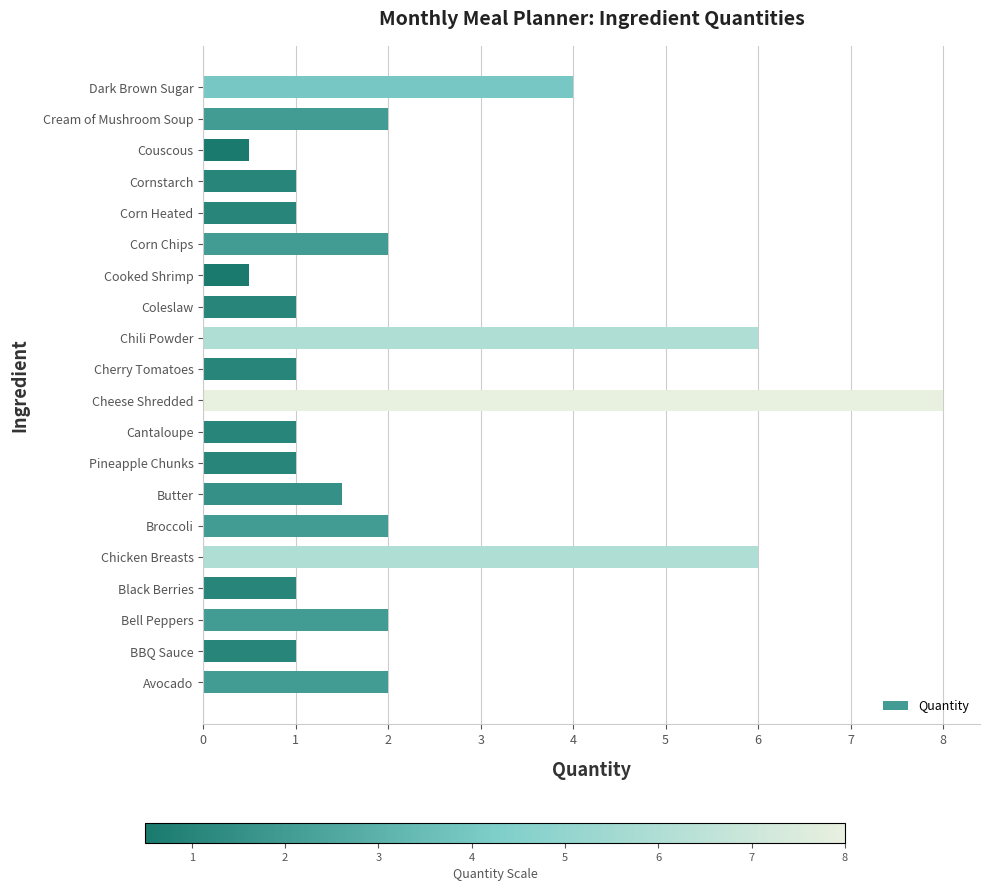

Reading bottom to top, transcribe all the data shown in this chart.

2.0	1.0	2.0	1.0	6.0	2.0	1.5	1.0	1.0	8.0	1.0	6.0	1.0	0.5	2.0	1.0	1.0	0.5	2.0	4.0